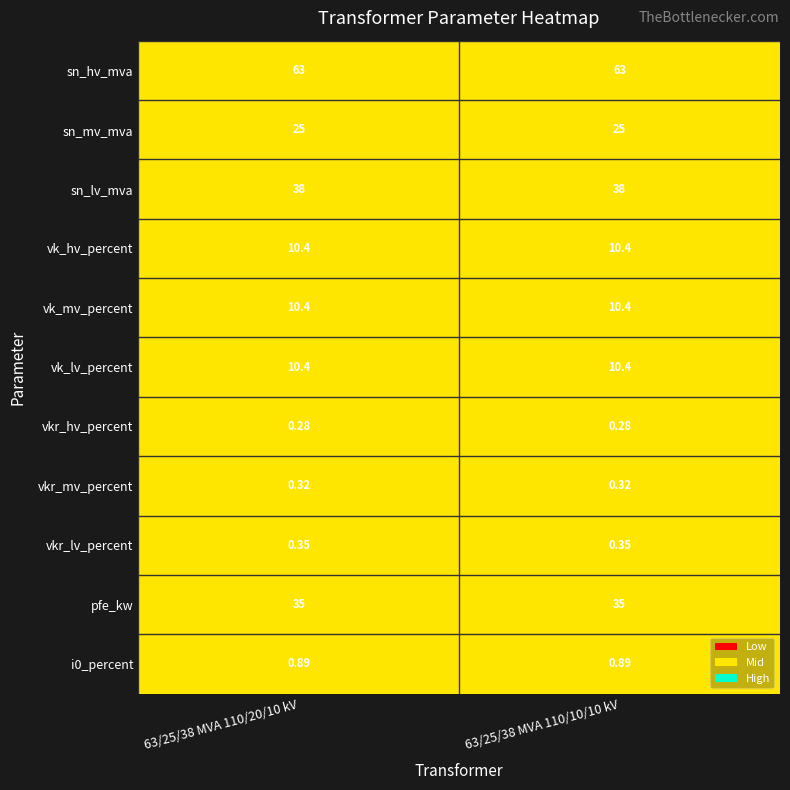

Which series has the largest total across all categories?

sn_hv_mva